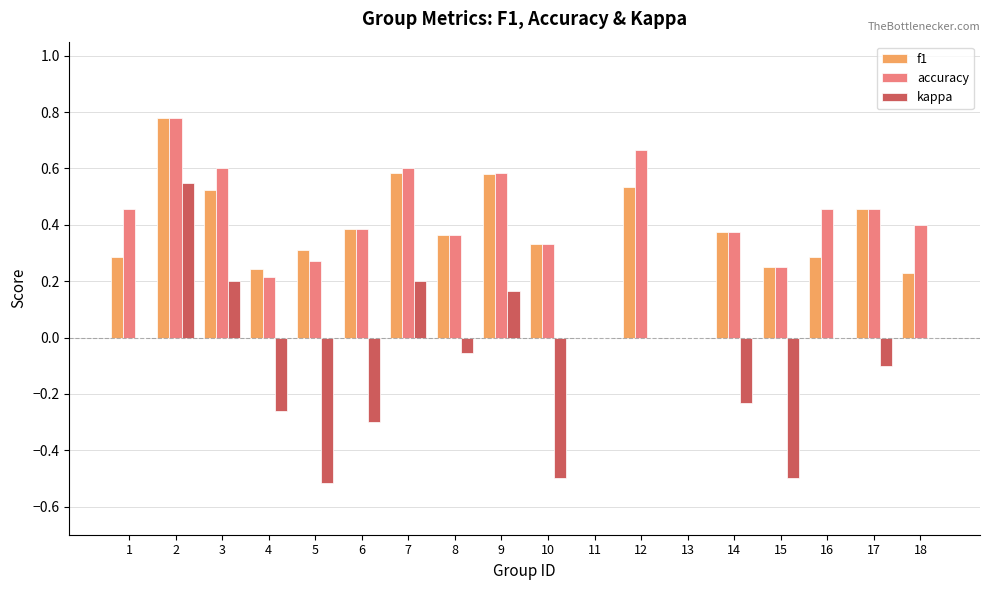

Which series has the largest range (max minus min)?

kappa